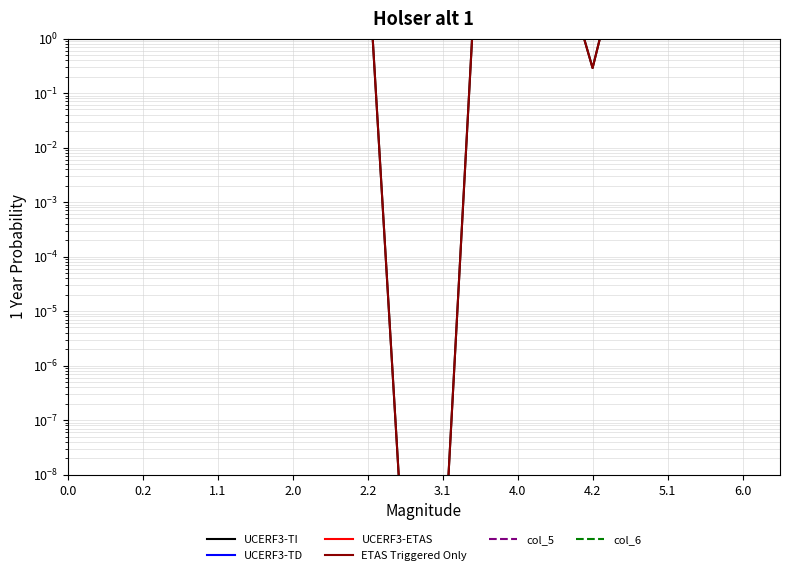

Does the chart display data point markers on the line(s)?

No